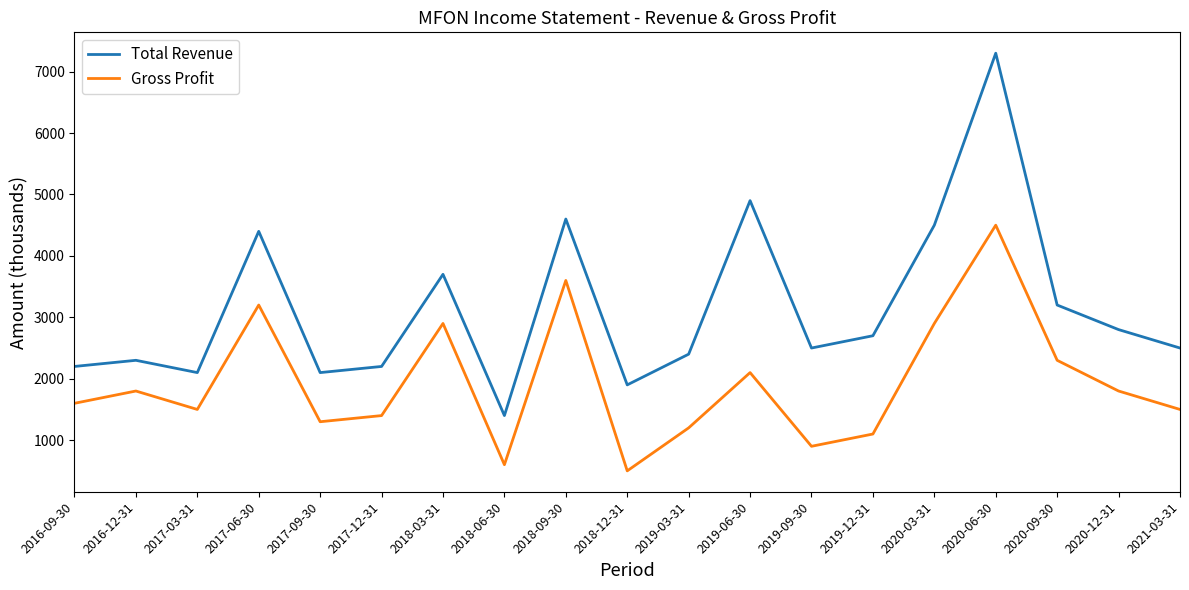

True or false: Total Revenue and Gross Profit intersect in this chart.

False